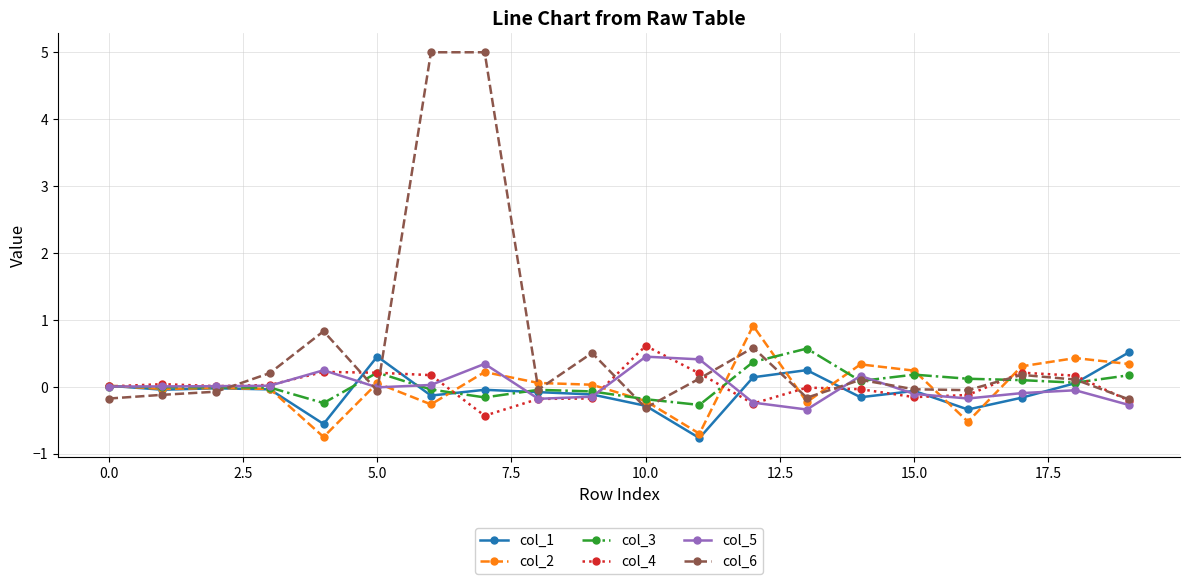

True or false: col_3 has more than 2 interior local peaks.

True